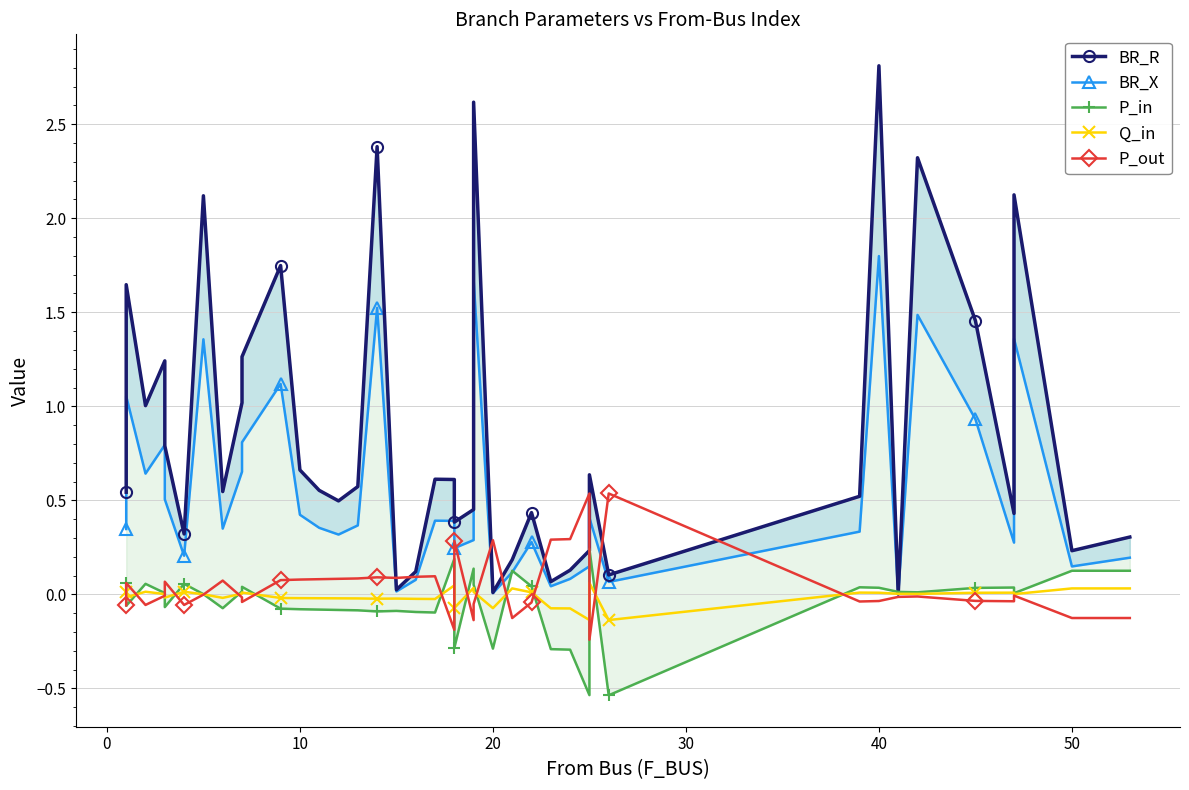

What are all the series names shown in the legend?

BR_R, BR_X, P_in, Q_in, P_out